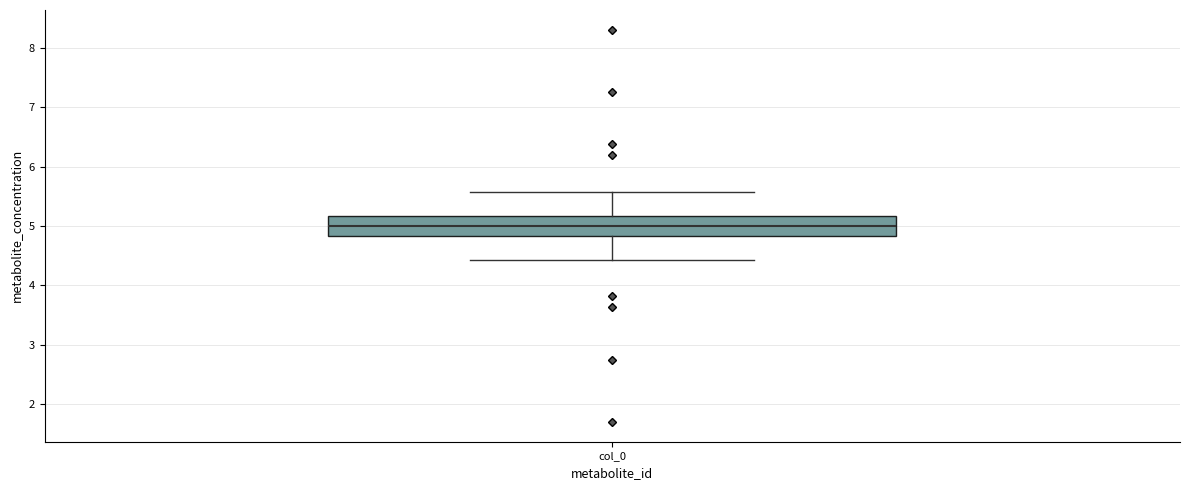

Transcribe this box plot: give where the median line is, the range the box spans, and where the two whiskers end, as read against the y-axis. The values are not printed on the chart, so give them approximately, as read against the axis.

median 5.0, box 4.8 to 5.2, whiskers 4.4 to 5.6